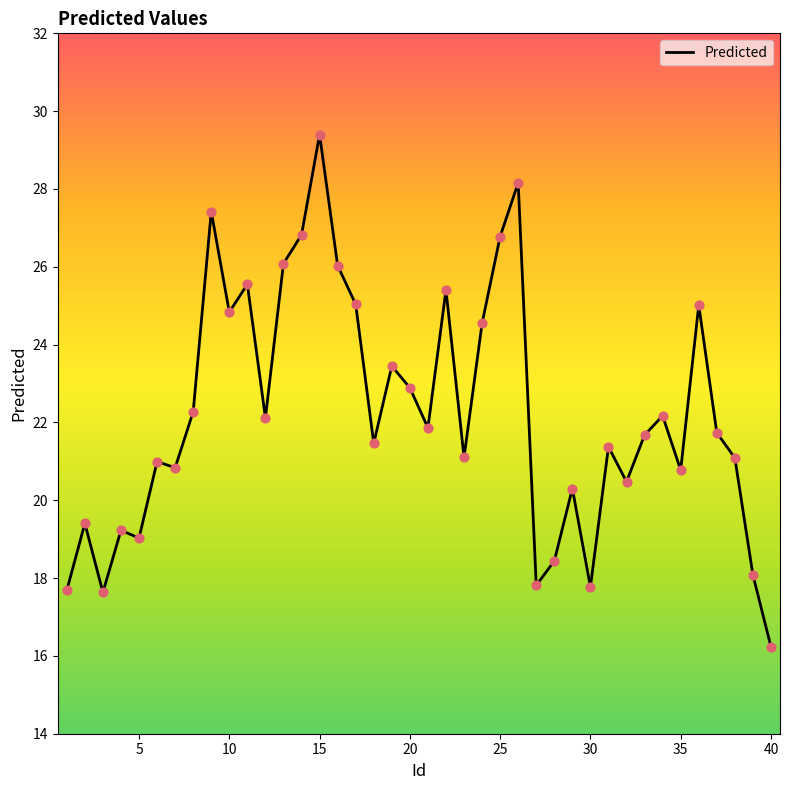

What is the greatest value displayed?

29.4